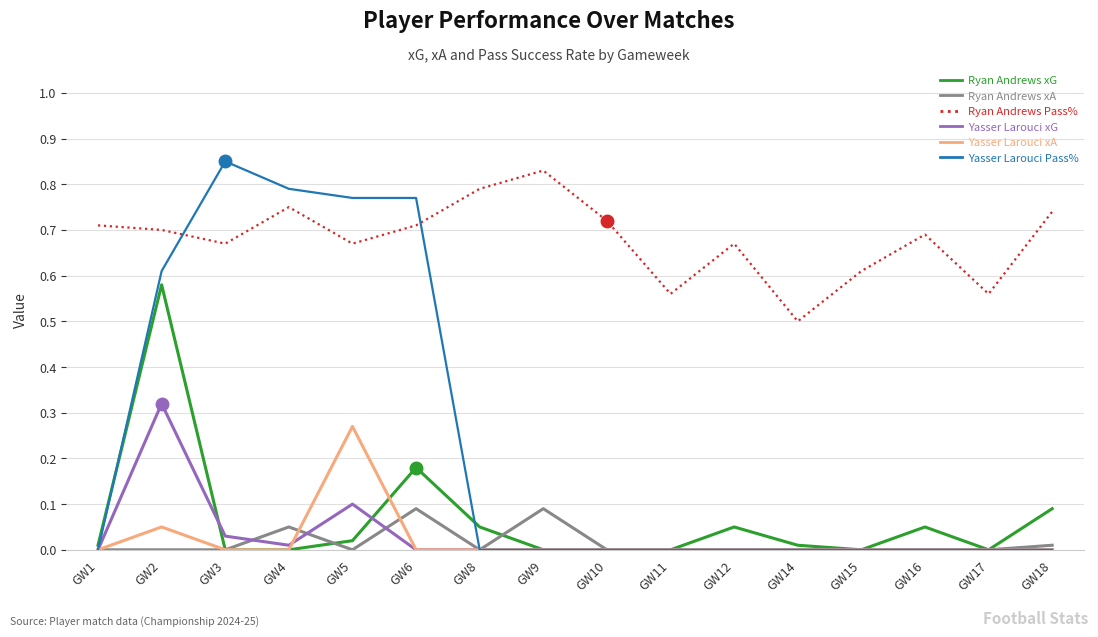

The Ryan Andrews Pass% series shows 0.2 at GW12. True or false?

False